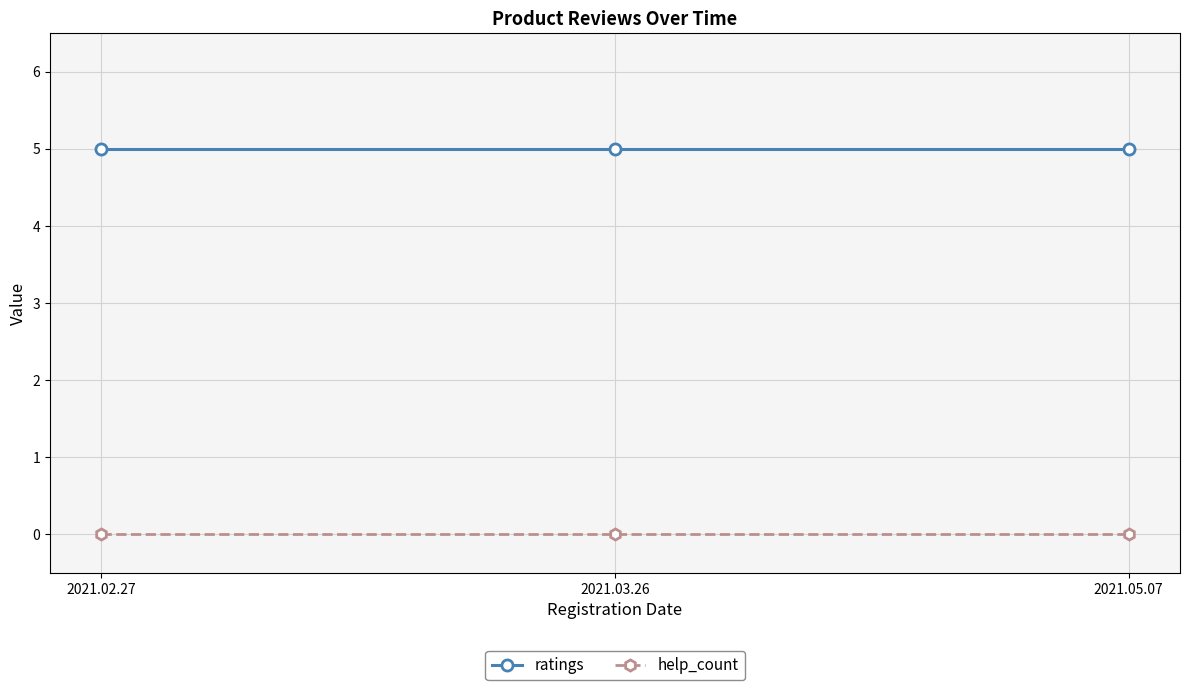

Is it true that help_count equals 0 at 2021.02.27?

True